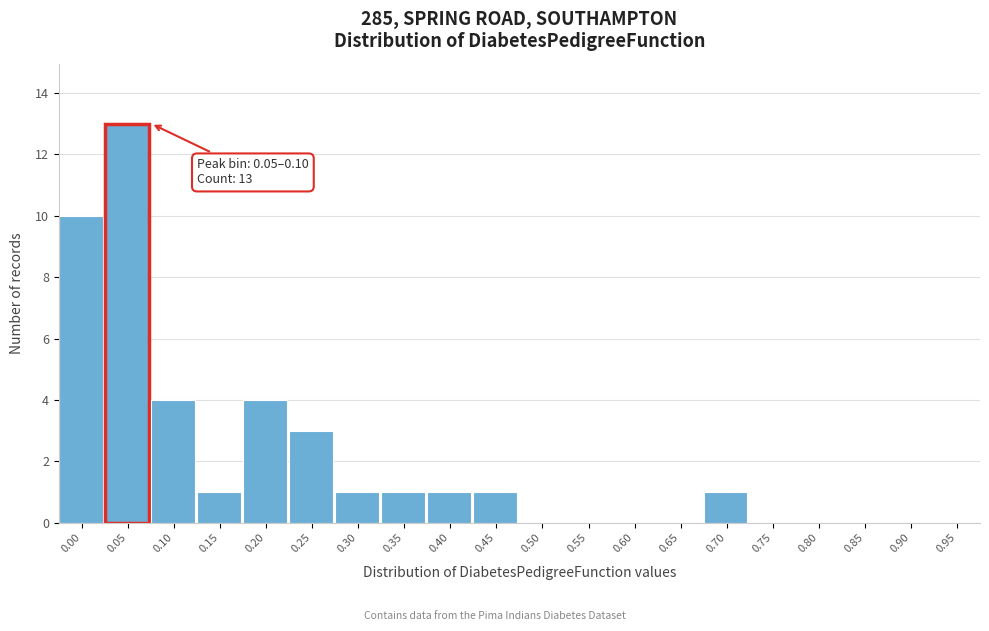

Reading right to left, extract all data points from this chart.

0.95=0	0.90=0	0.85=0	0.80=0	0.75=0	0.70=1	0.65=0	0.60=0	0.55=0	0.50=0	0.45=1	0.40=1	0.35=1	0.30=1	0.25=3	0.20=4	0.15=1	0.10=4	0.05=13	0.00=10